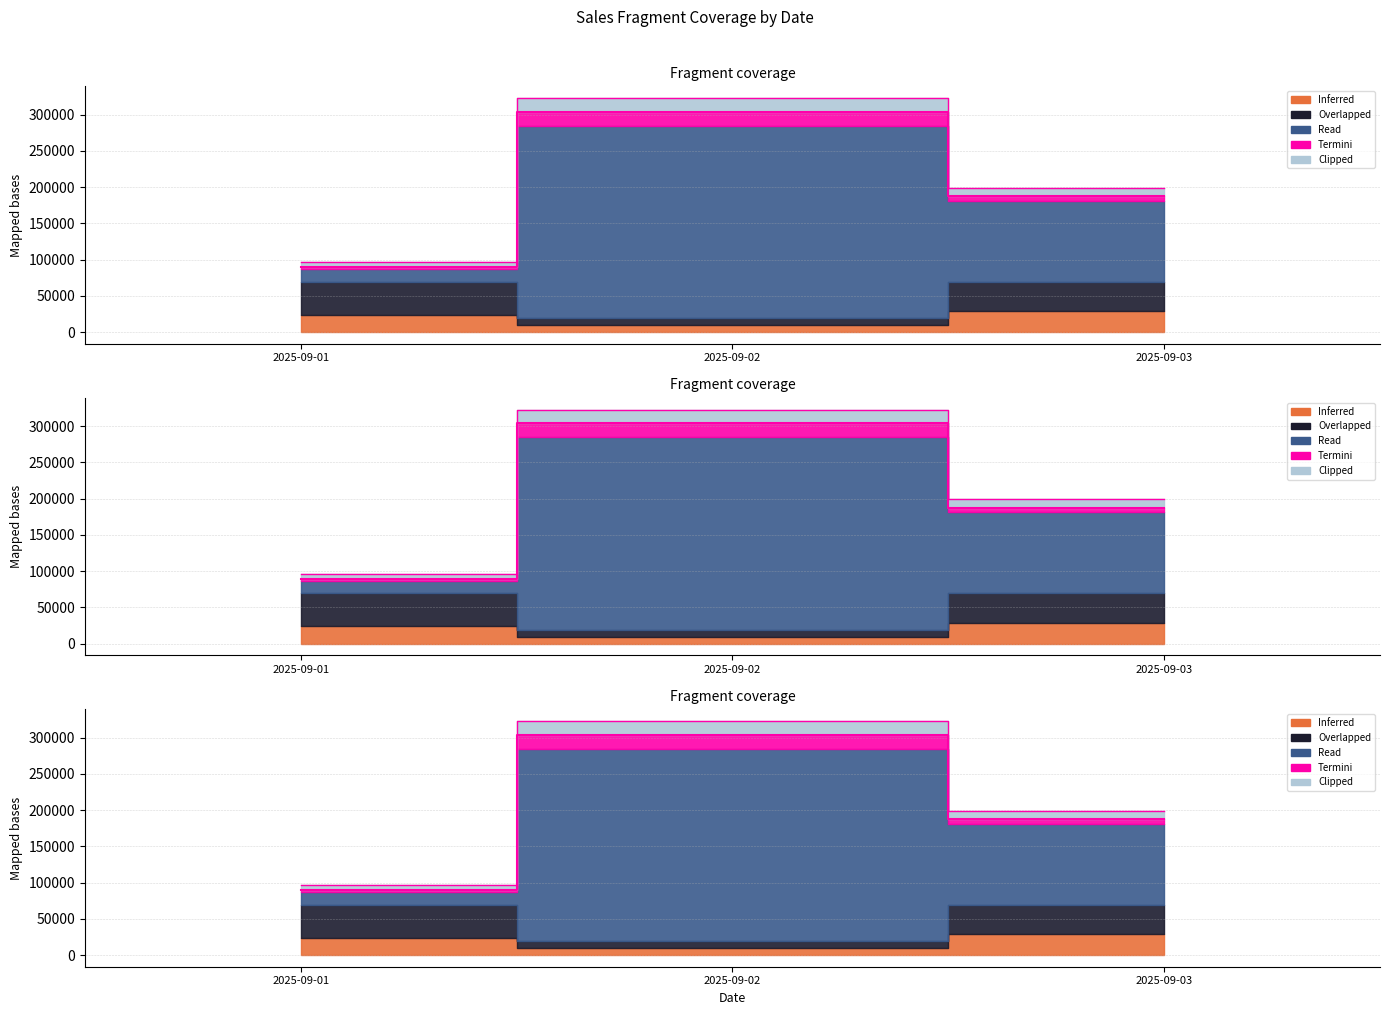

The value of Clipped at 2025-09-02 is 8333.8. True or false?

False